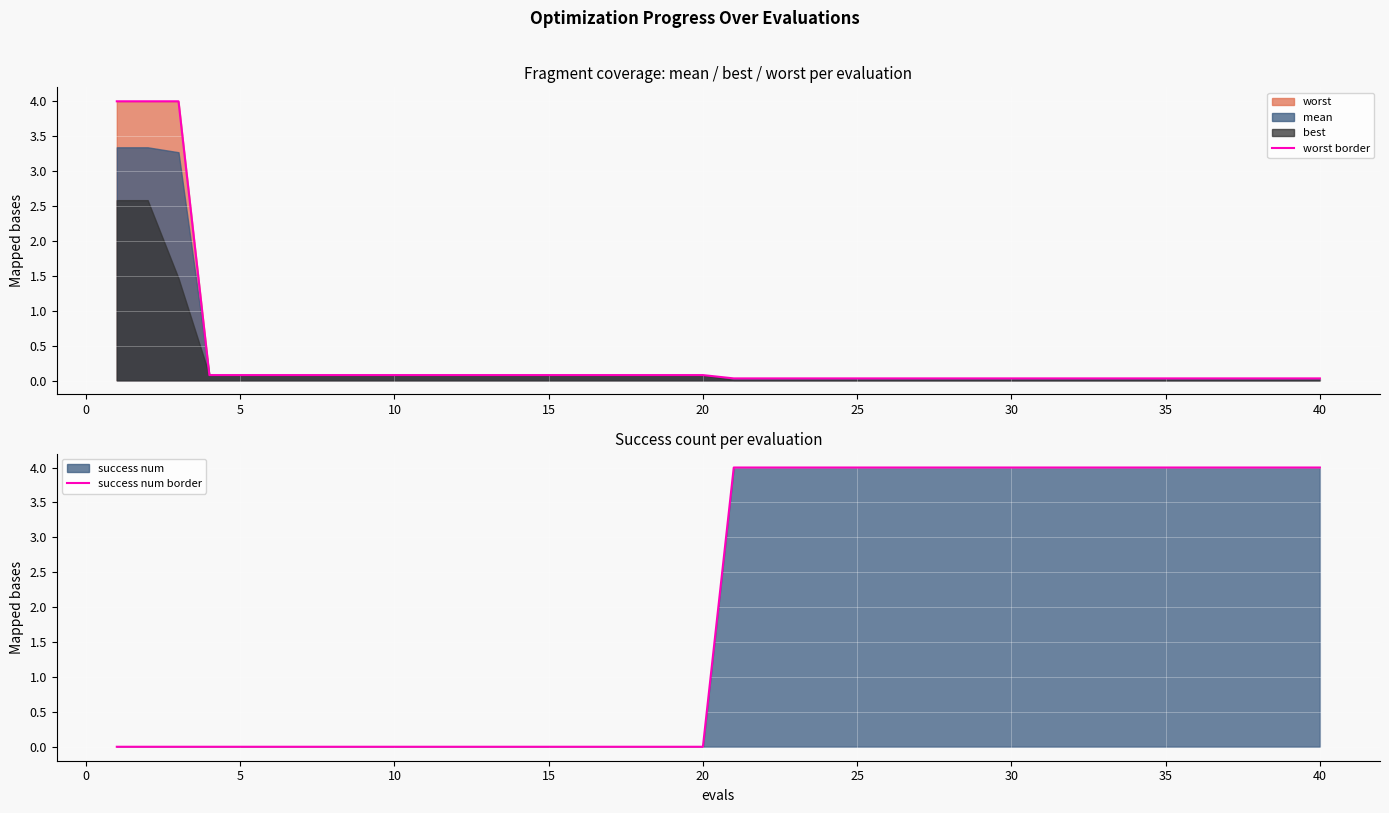

What is the maximum value for worst border?

4.0